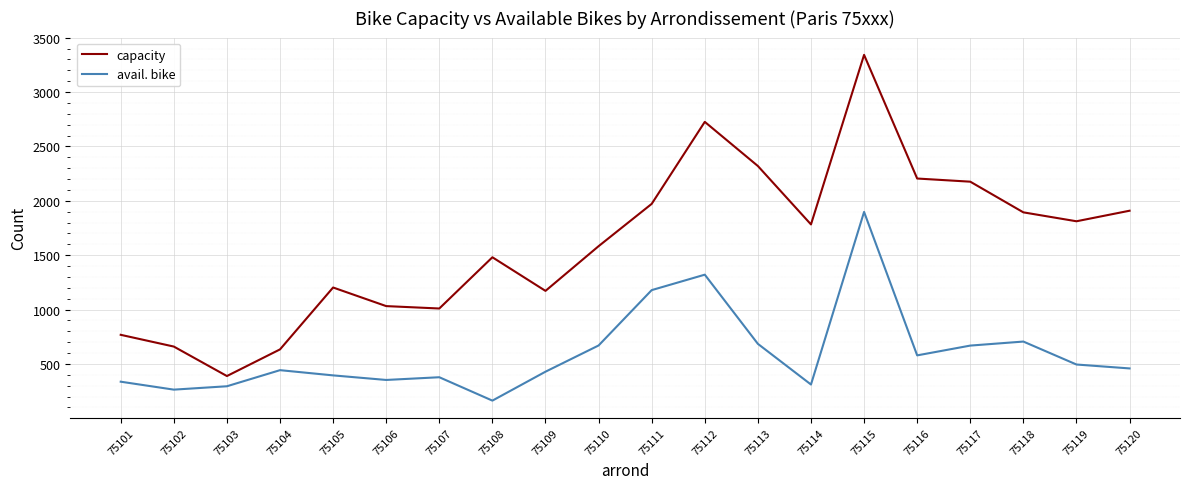

At which category does the chart reach its minimum across all series?

75108